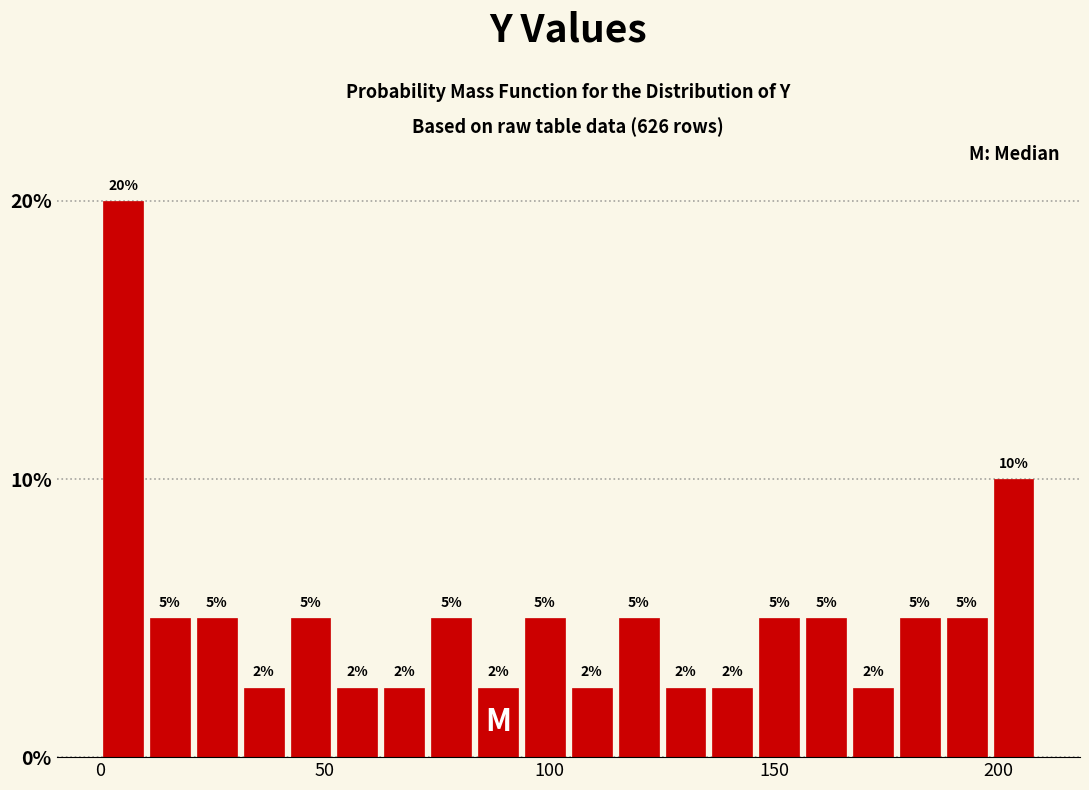

Around what value on the x-axis is the tallest bar? Give the approximate position of its centre, as read against the axis.

5